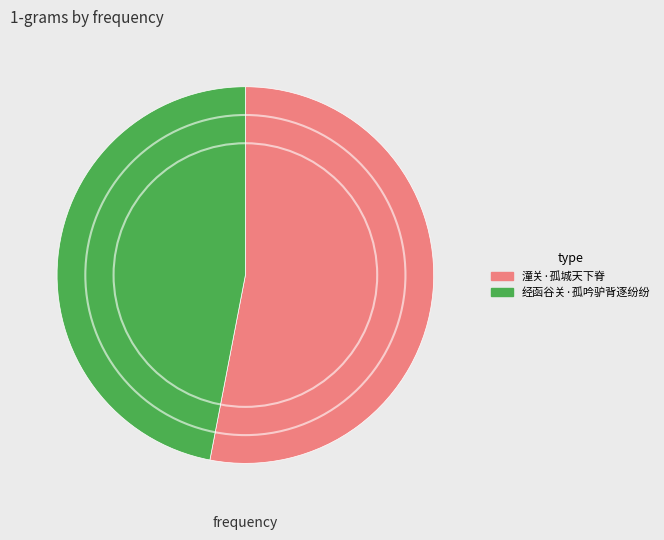

True or false: 经函谷关·孤吟驴背逐纷纷 accounts for 36% of the total.

False